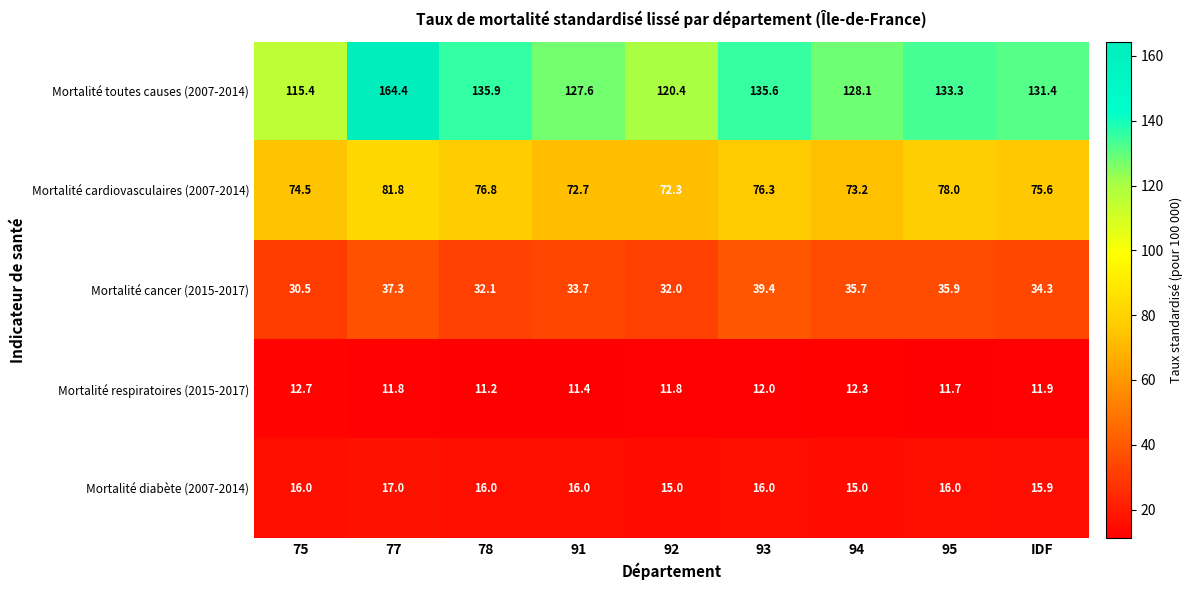

The Mortalité cancer (2015-2017) series shows 45.5 at 92. True or false?

False